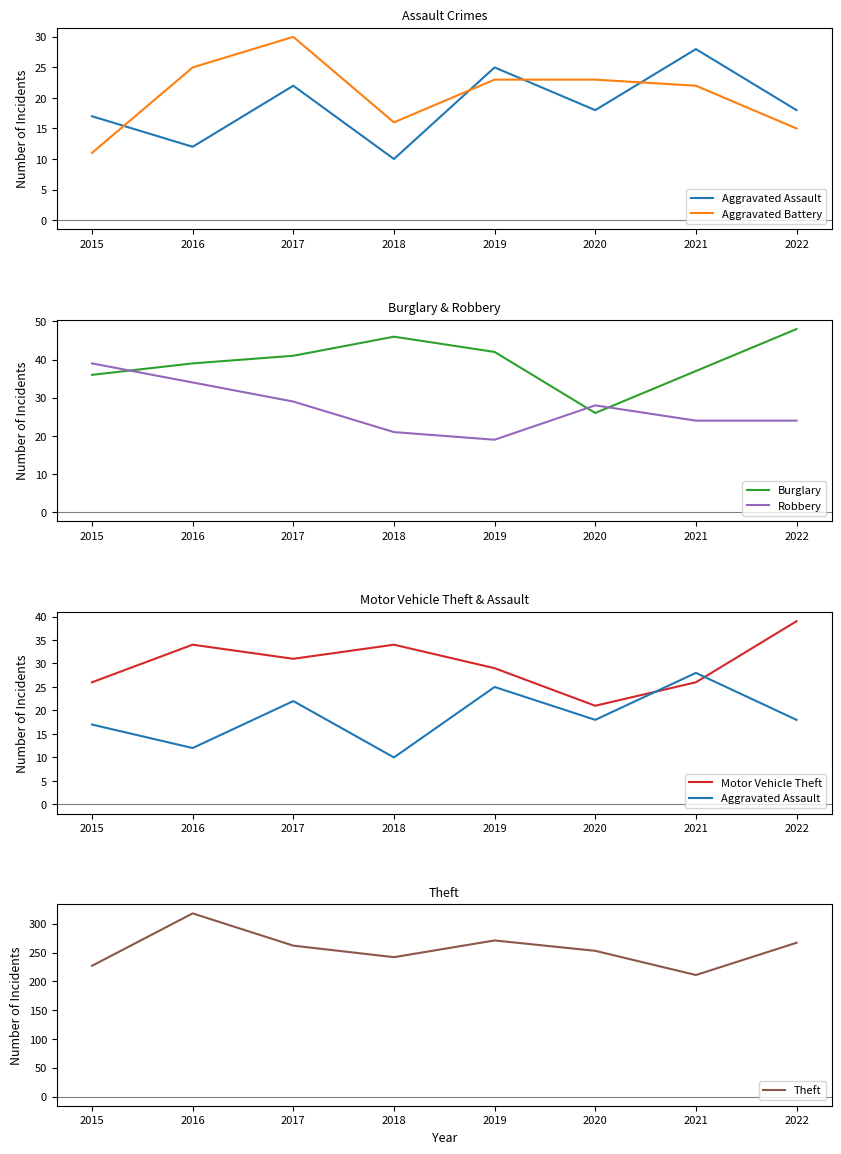

Count the number of data series in this chart.

6